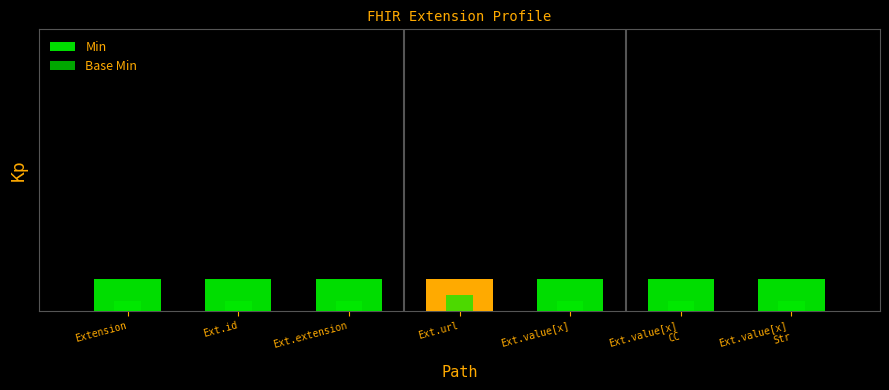

Reading left to right, what are all the values shown in this chart?

Min: Extension=1.0	Ext.id=1.0	Ext.extension=1.0	Ext.url=1.0	Ext.value[x]=1.0	Ext.value[x]
CC=1.0	Ext.value[x]
Str=1.0
Base Min: Extension=0.3	Ext.id=0.3	Ext.extension=0.3	Ext.url=0.5	Ext.value[x]=0.3	Ext.value[x]
CC=0.3	Ext.value[x]
Str=0.3